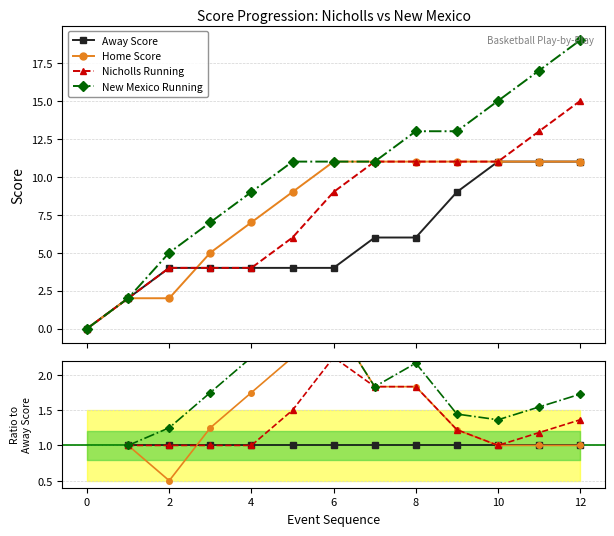

The Away Score series shows 1.8 at 10. True or false?

False